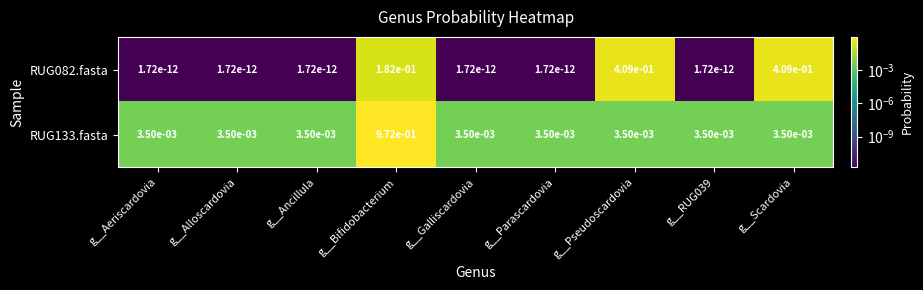

At which category is the sum across all series the highest?

g__Bifidobacterium